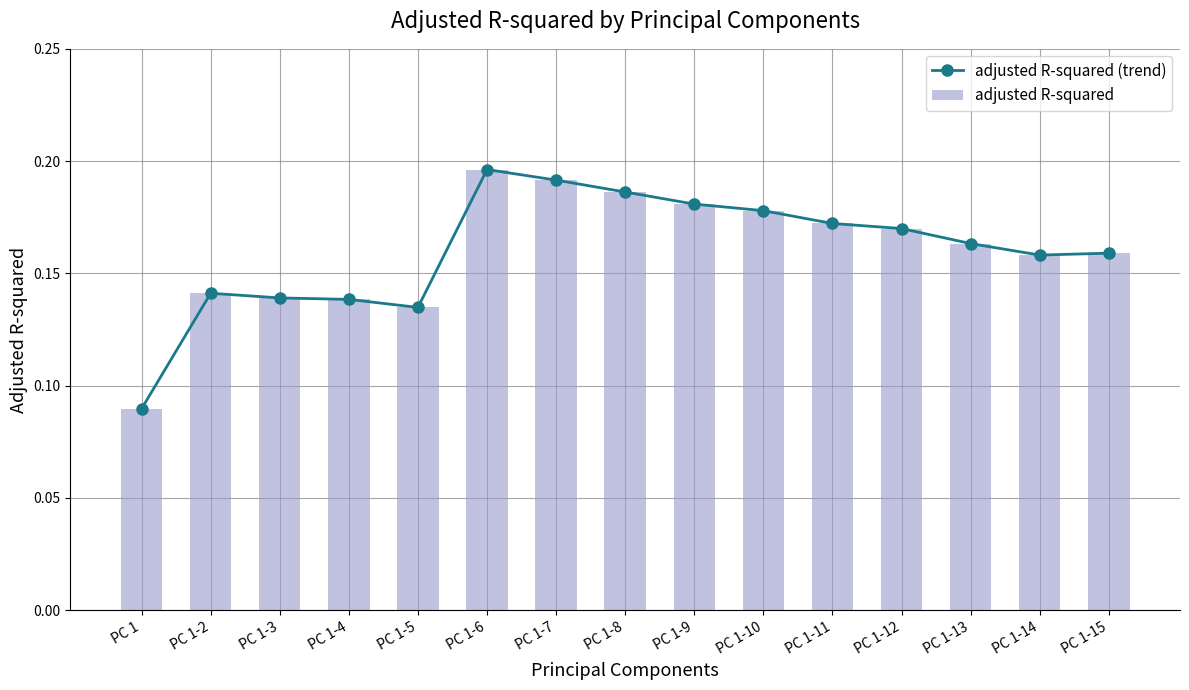

Is the value of adjusted R-squared (trend) at PC 1 greater than the value of adjusted R-squared at PC 1-15?

No